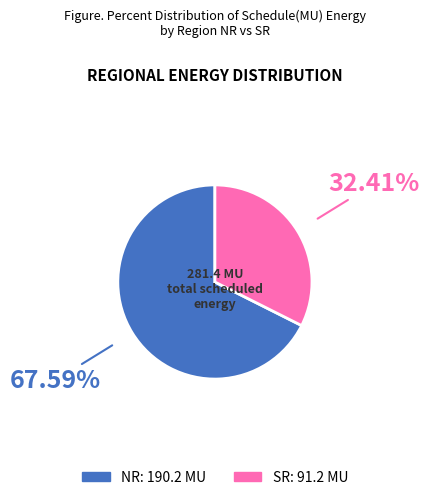

Does SR represent more than half of the total?

No